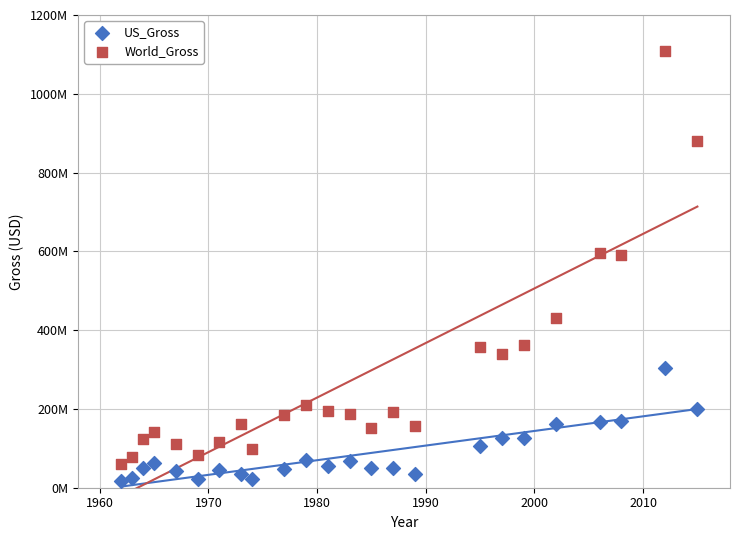

Which series has the widest spread of Y values?

World_Gross